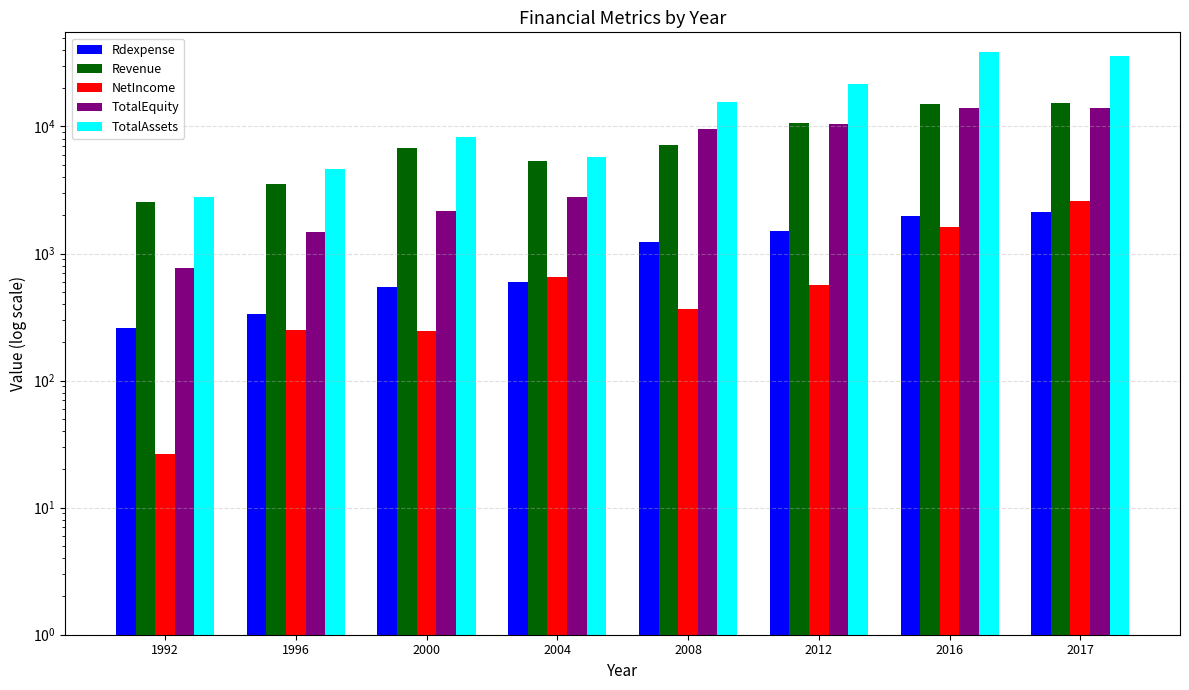

Is the value of TotalEquity at 2004 greater than the value of TotalAssets at 2012?

No